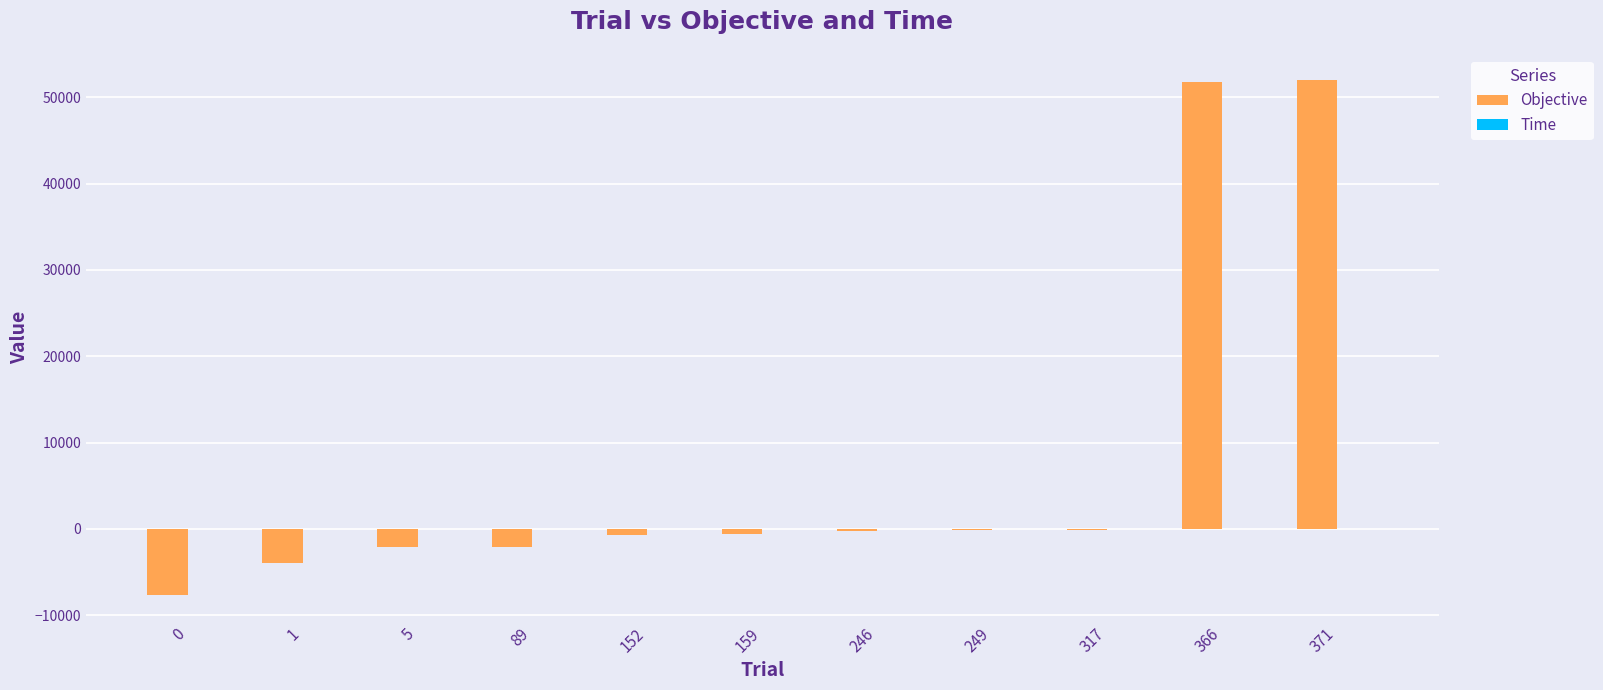

What is the sum of all Objective values?

86057.0